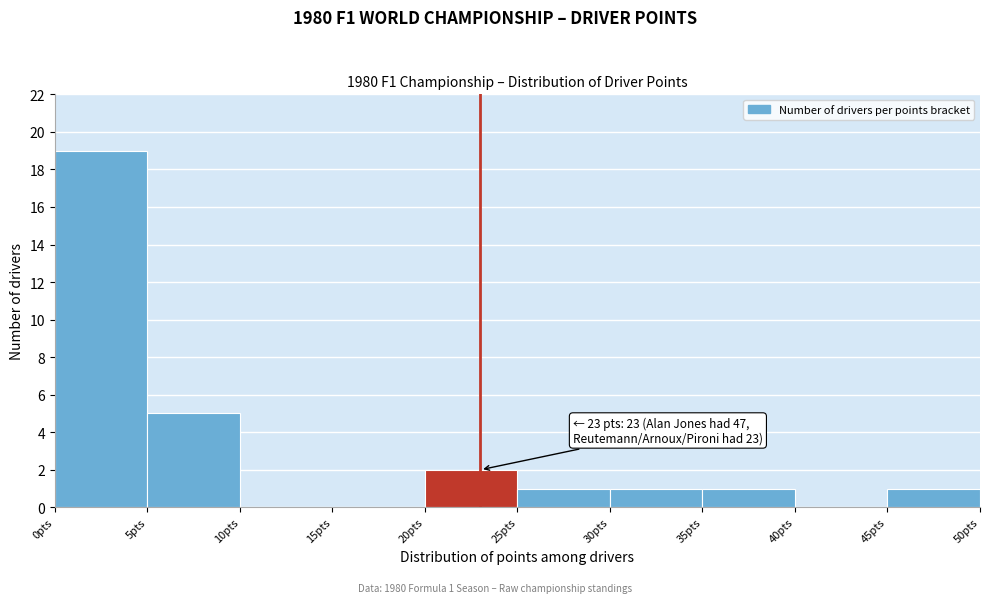

Which range on the x-axis has the tallest bar?

0 to 5